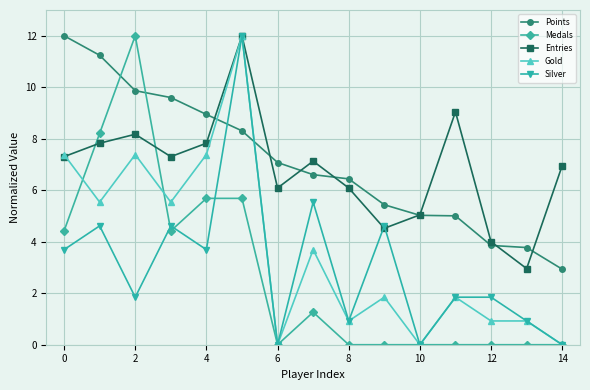

What is the highest value of the Silver series?

12.0